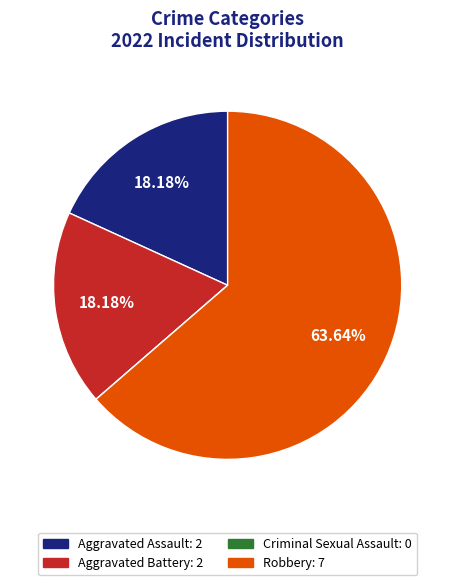

What is the ratio of the value at Aggravated Battery to the value at Aggravated Assault?

1.0